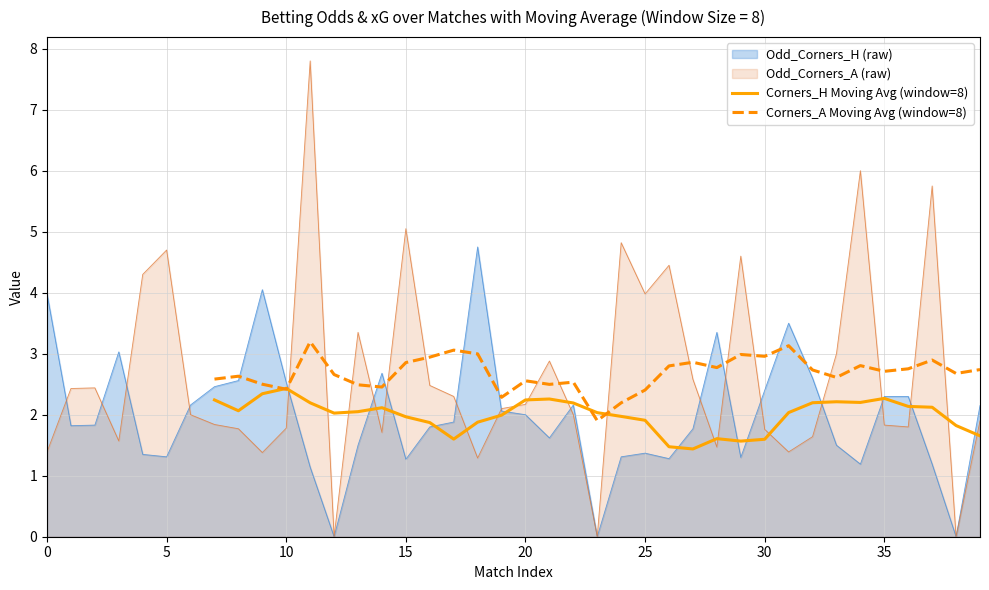

The Odd_Corners_H (raw) series shows 0.8 at 30. True or false?

False